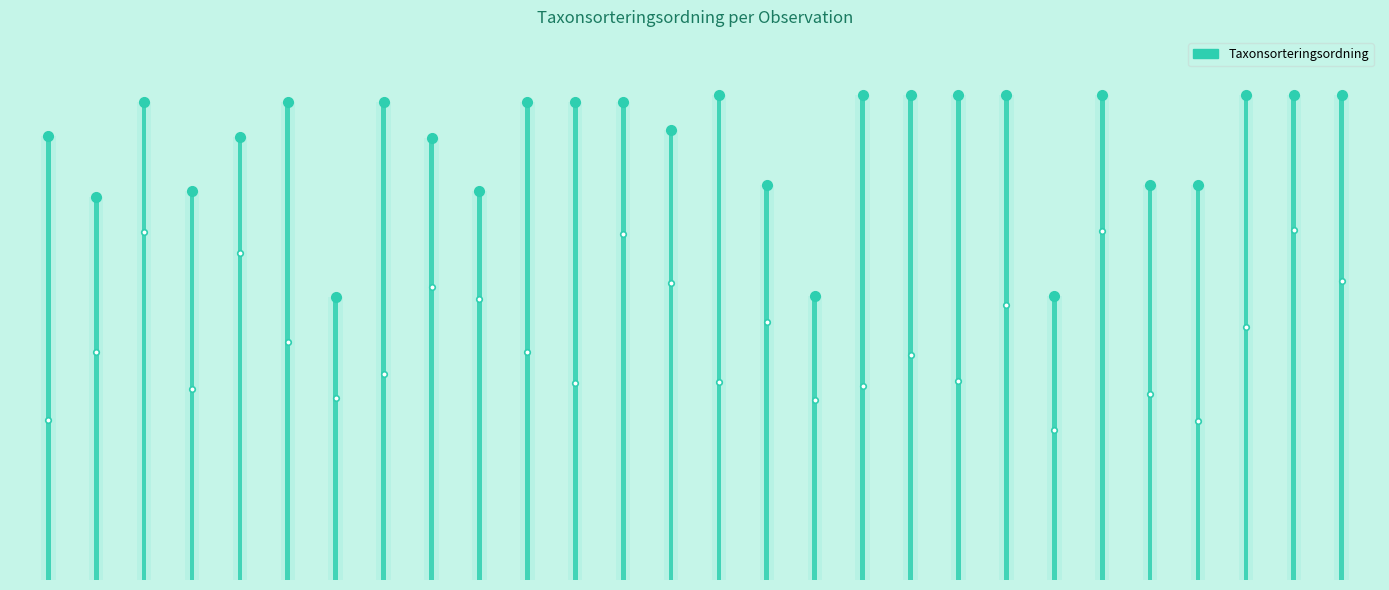

Approximately how many times larger is the value at 126189625 compared to 112538741?

1.0